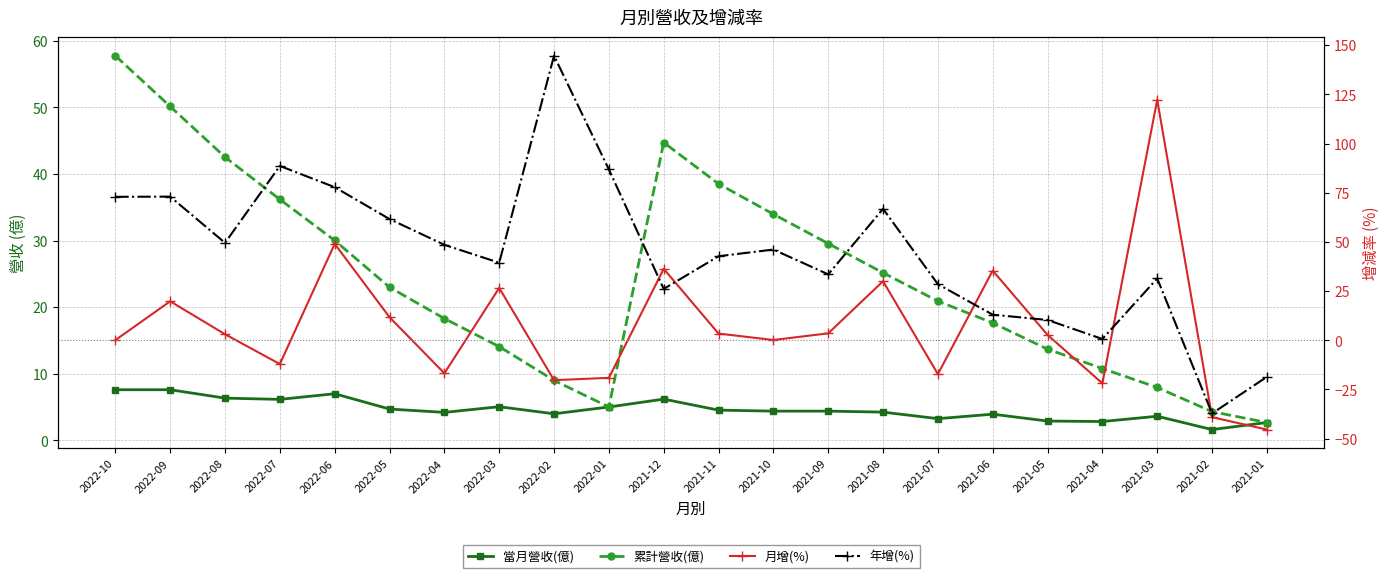

List the series in order of their peak value, highest first.

年增(%), 月增(%), 累計營收(億), 當月營收(億)